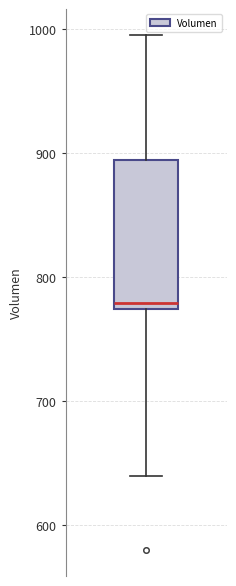

Transcribe this box plot: give where the median line is, the range the box spans, and where the two whiskers end, as read against the y-axis. The values are not printed on the chart, so give them approximately, as read against the axis.

median 780, box 770 to 890, whiskers 640 to 1000